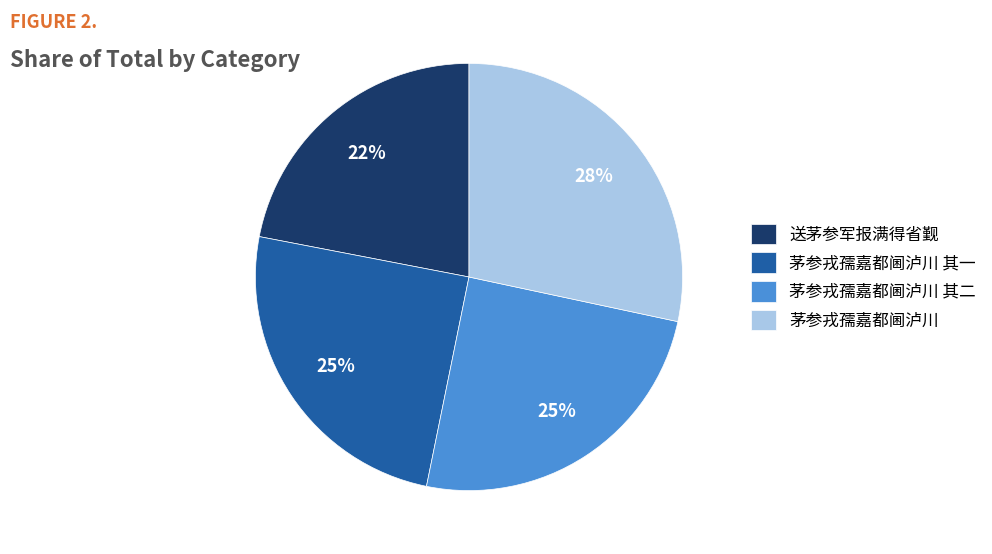

Is there a majority slice in this chart?

No